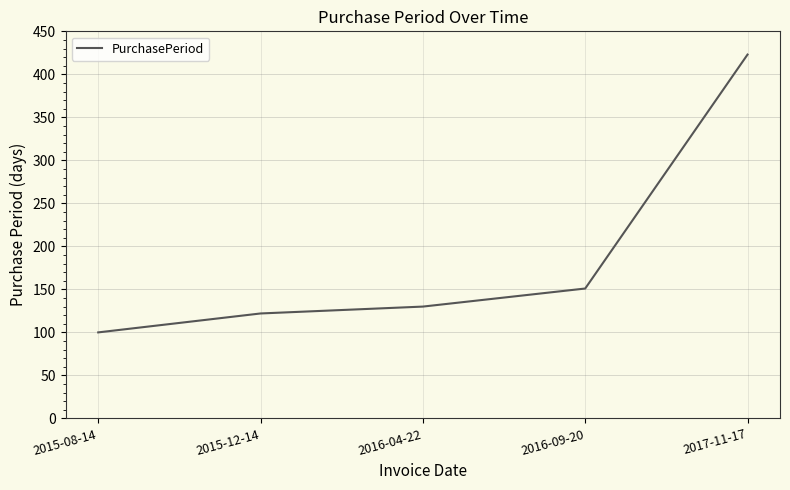

True or false: the data shows 100 at 2015-08-14.

True